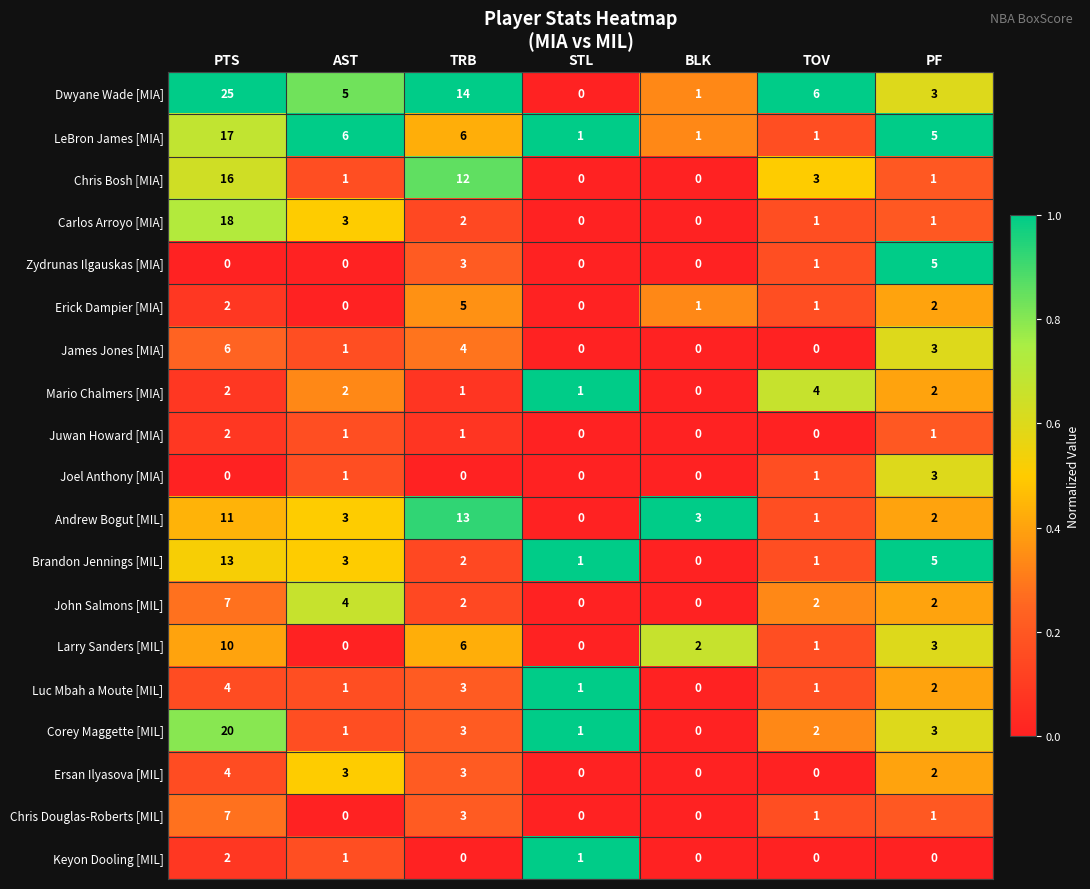

What is the sum of the Zydrunas Ilgauskas [MIA] values at AST and PF?

5